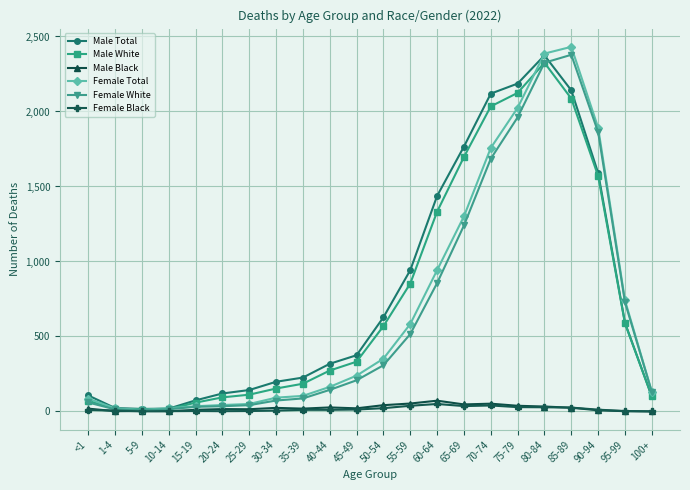

True or false: Female Black has more than 0 interior local peaks.

True